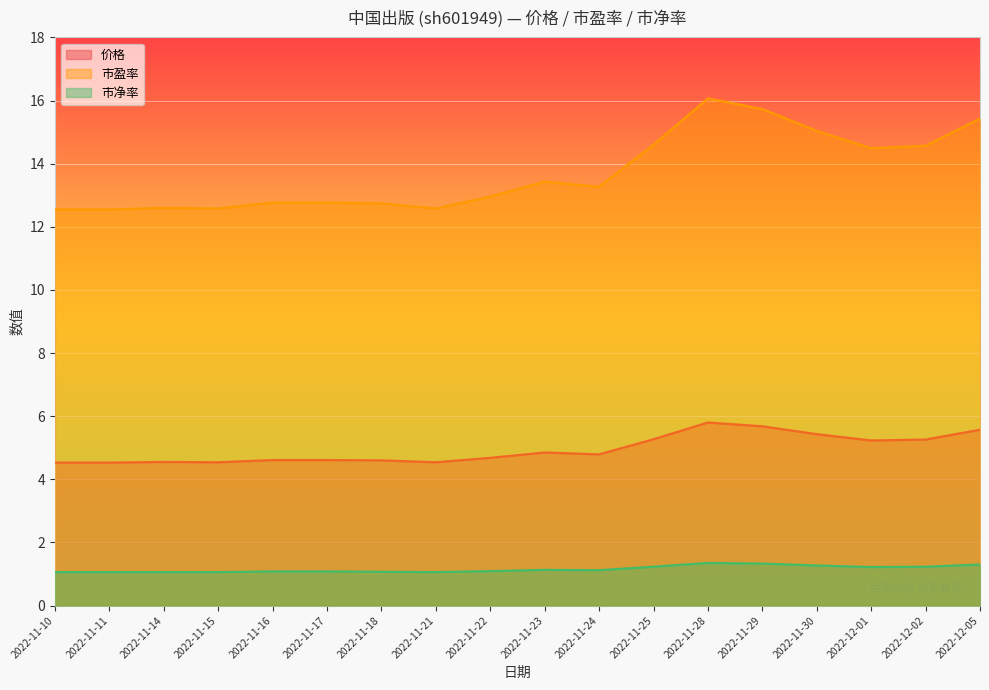

What position from the left is 2022-11-25?

12